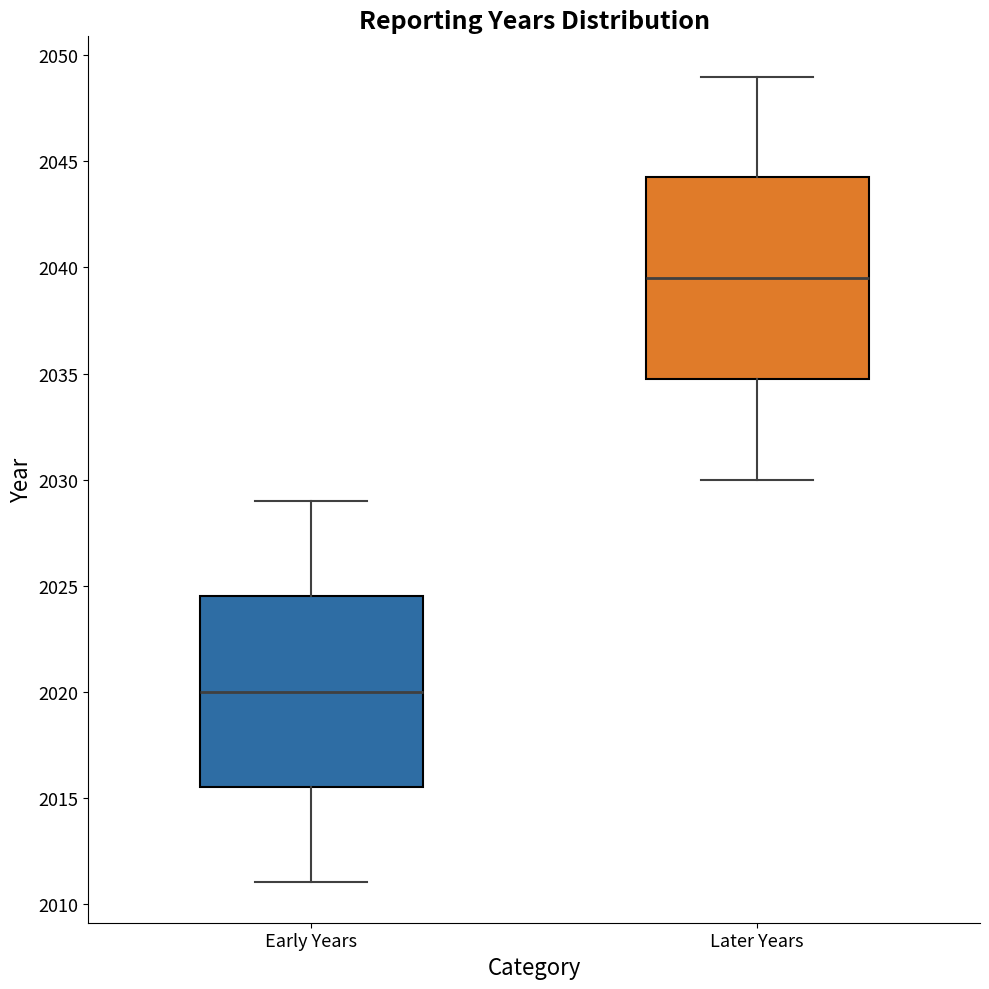

Reading left to right, transcribe this box plot: for each box, give where its median line is, the range the box spans, and where its two whiskers end, as read against the y-axis. The values are not printed on the chart, so give them approximately, as read against the axis.

Early Years: median 2020.0, box 2015.5 to 2024.5, whiskers 2011.0 to 2029.0
Later Years: median 2039.5, box 2035.0 to 2044.5, whiskers 2030.0 to 2049.0